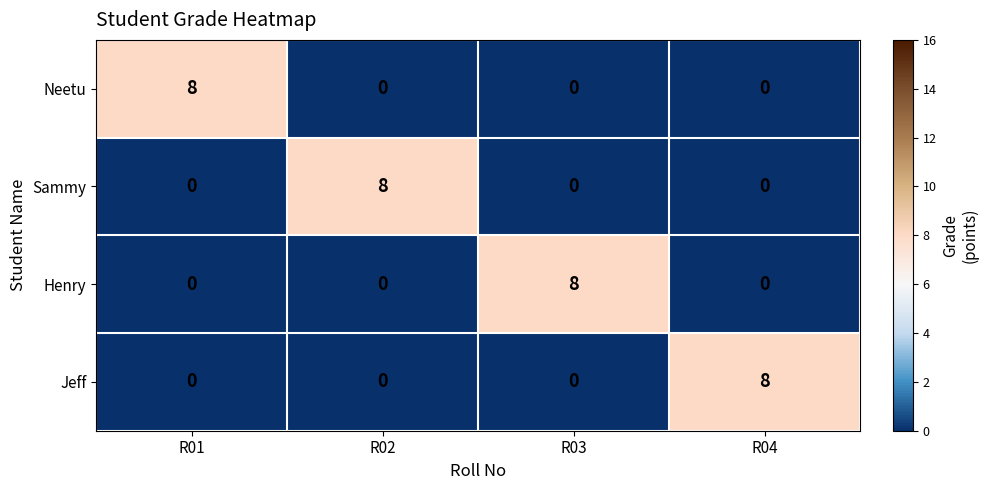

What is the spread (max minus min) of values at R01?

8